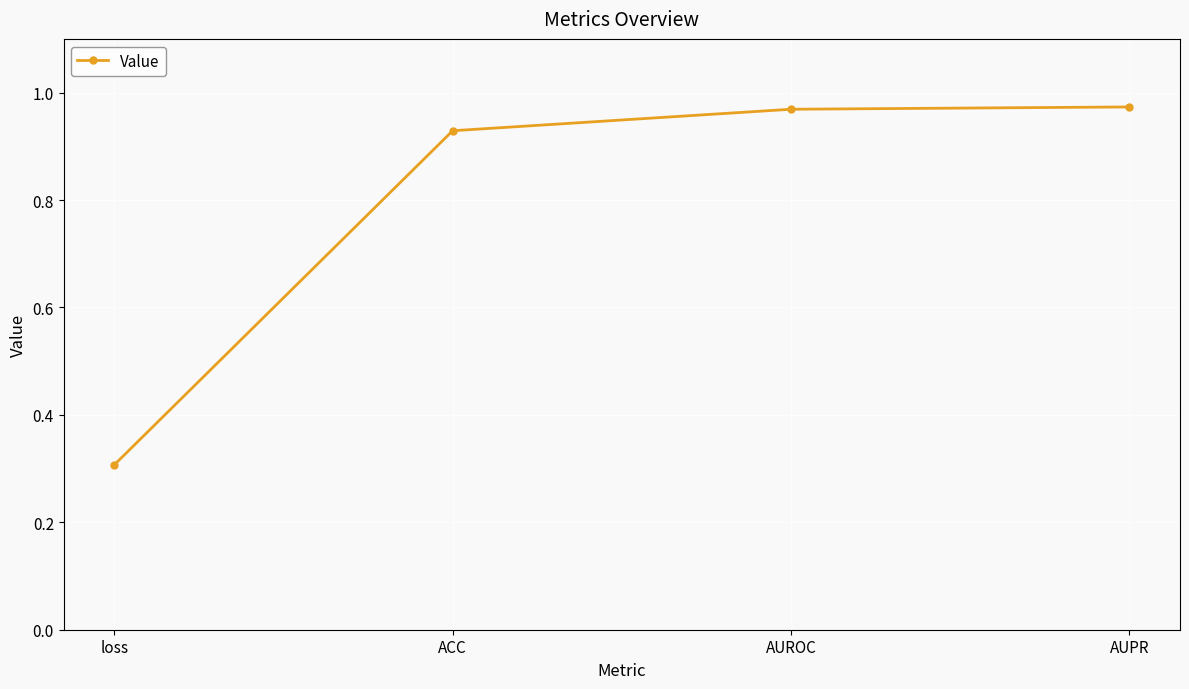

Which label corresponds to the smallest value in the chart?

loss